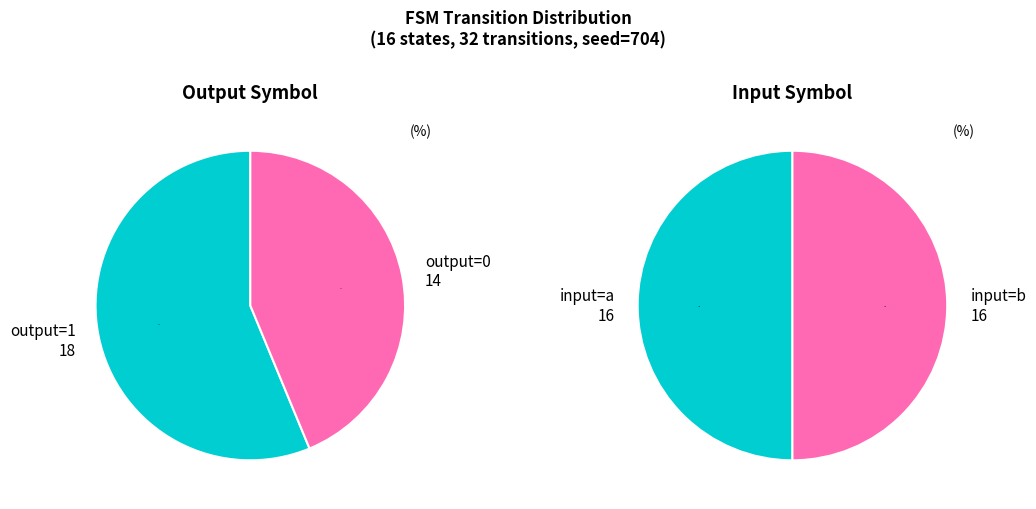

Between 25 and 11, which is larger?

25